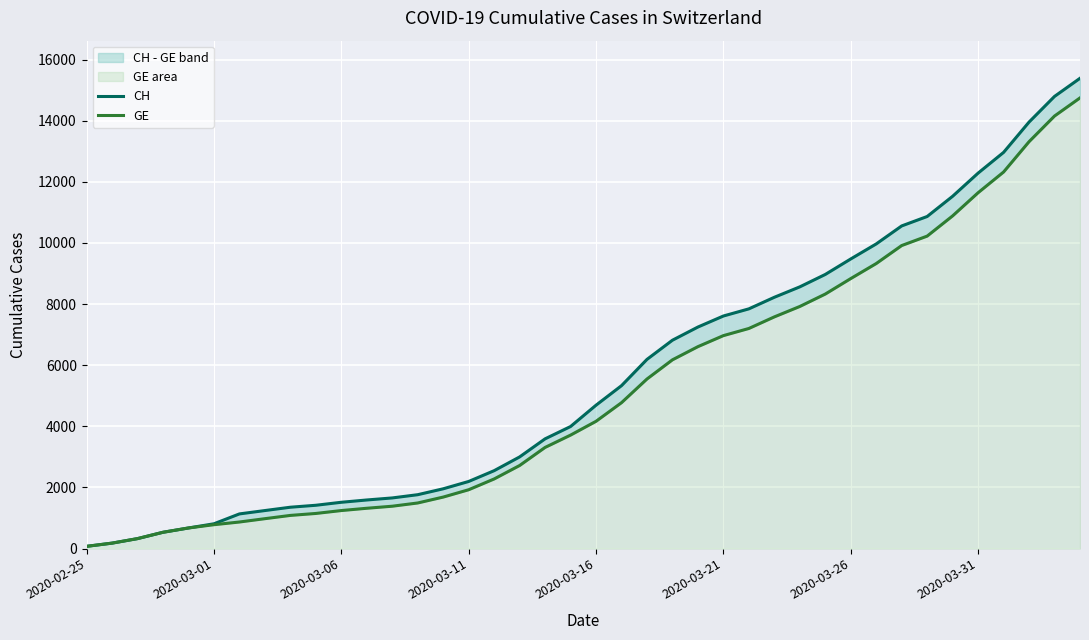

List the series in order of their overall mean, lowest first.

GE, CH